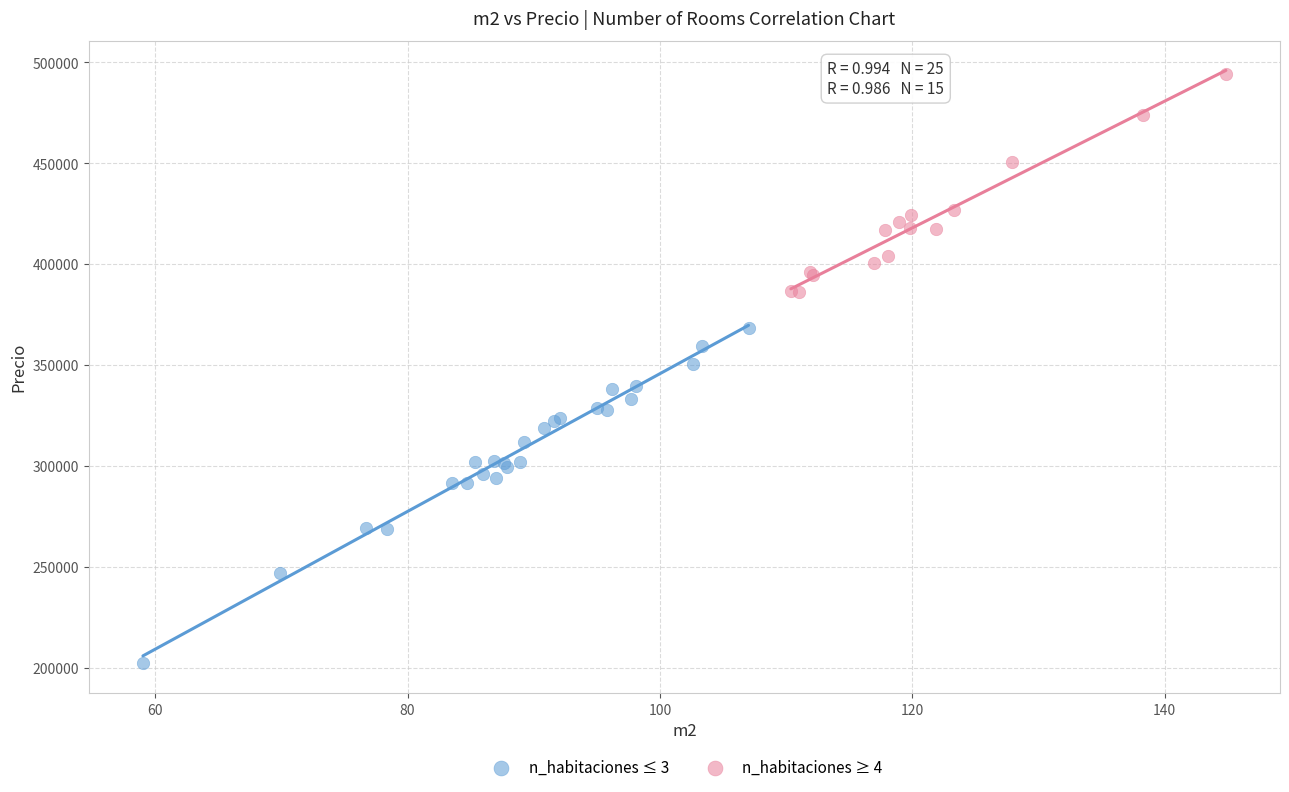

Which series has the largest Y range (max minus min)?

n_habitaciones ≤ 3